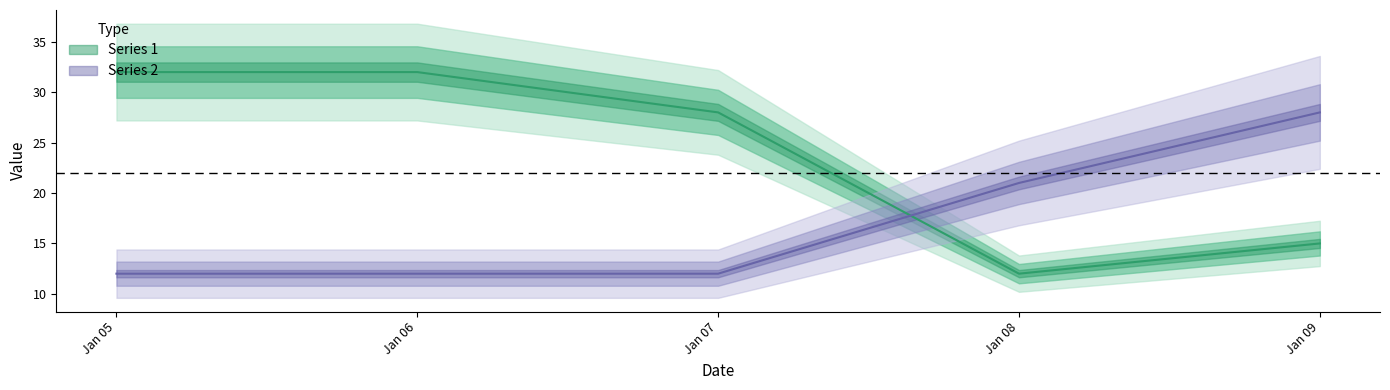

Where is Series 2 nearest to the value 20?

Jan 08